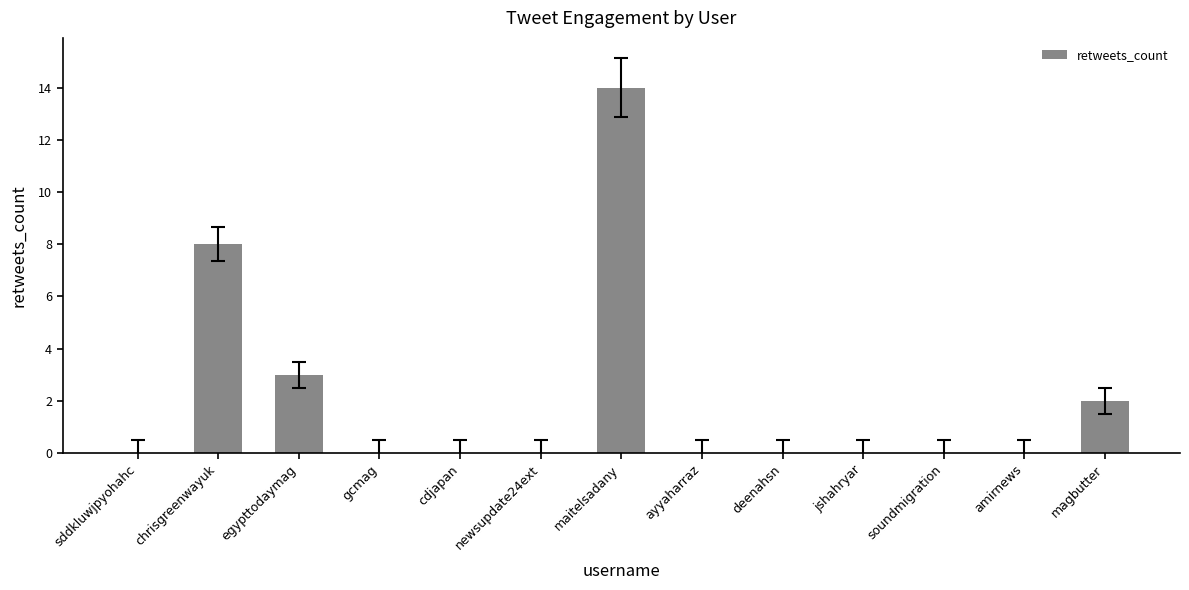

The value at soundmigration is 0. True or false?

True